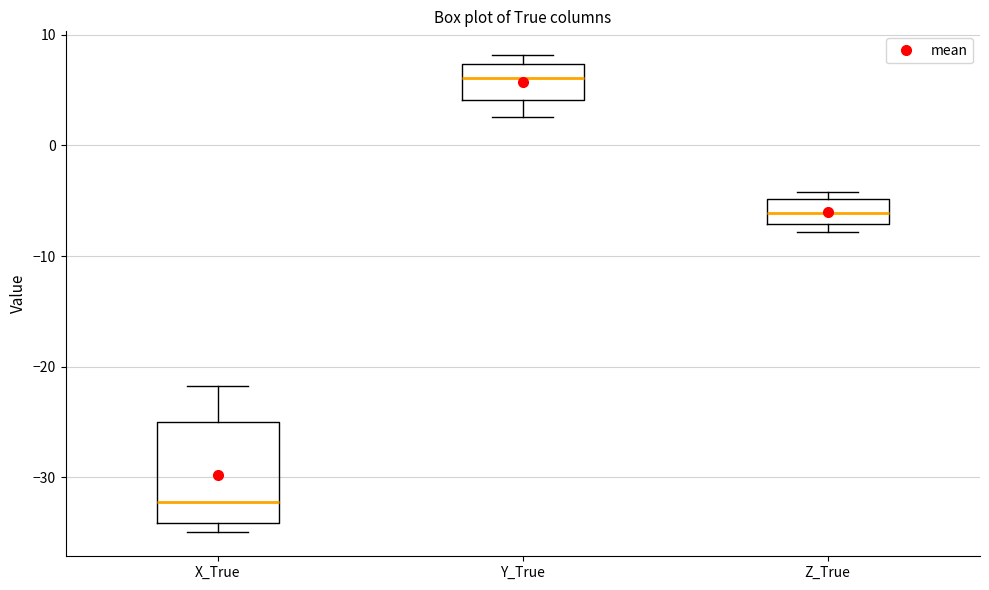

Reading left to right, read every box against the y-axis: the position of its median line, the range the box covers, and the ends of its whiskers. The values are not printed on the chart, so give them approximately, as read against the axis.

X_True: median -32, box -34 to -25, whiskers -35 to -22
Y_True: median 6, box 4 to 7, whiskers 3 to 8
Z_True: median -6, box -7 to -5, whiskers -8 to -4